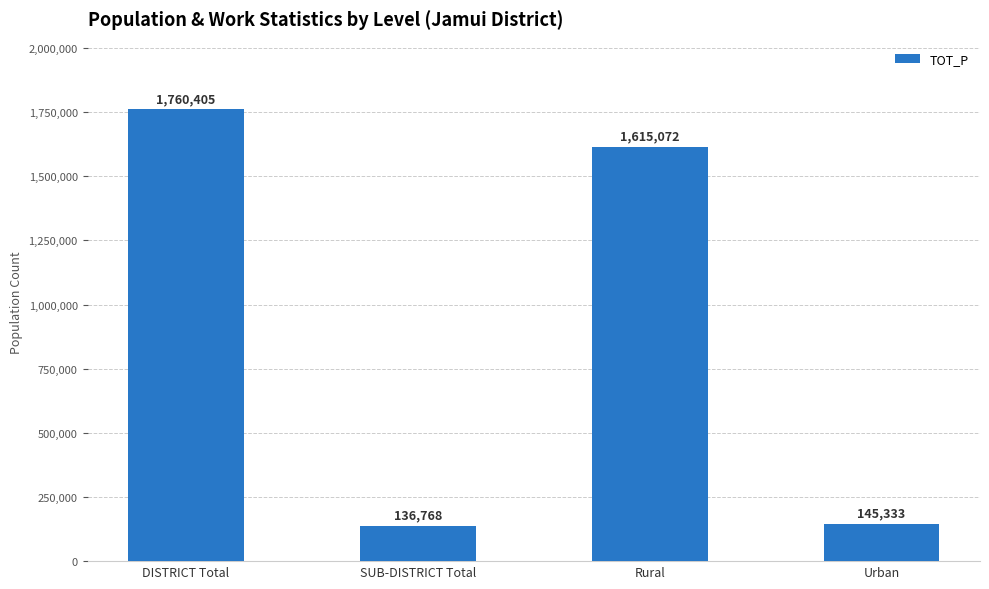

What is the difference between the maximum and minimum values?

1623637